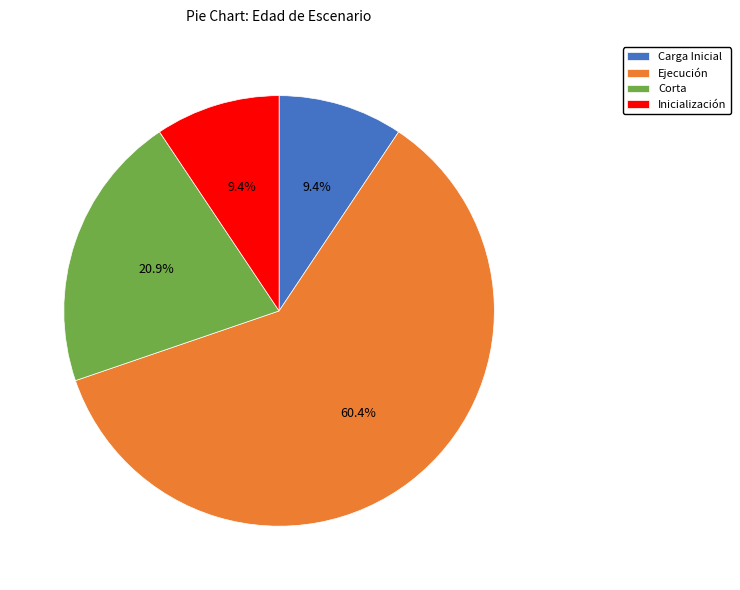

What is the ratio of the value at Ejecución to the value at Inicialización?

6.4